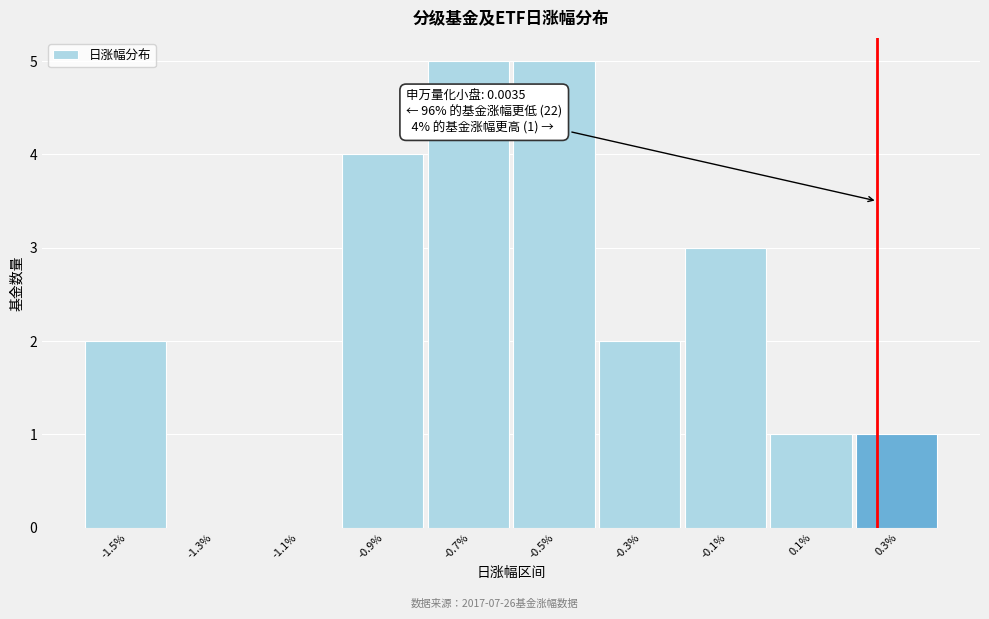

Reading left to right, list all the values displayed in this chart.

-1.5%=2	-1.3%=0	-1.1%=0	-0.9%=4	-0.7%=5	-0.5%=5	-0.3%=2	-0.1%=3	0.1%=1	0.3%=1